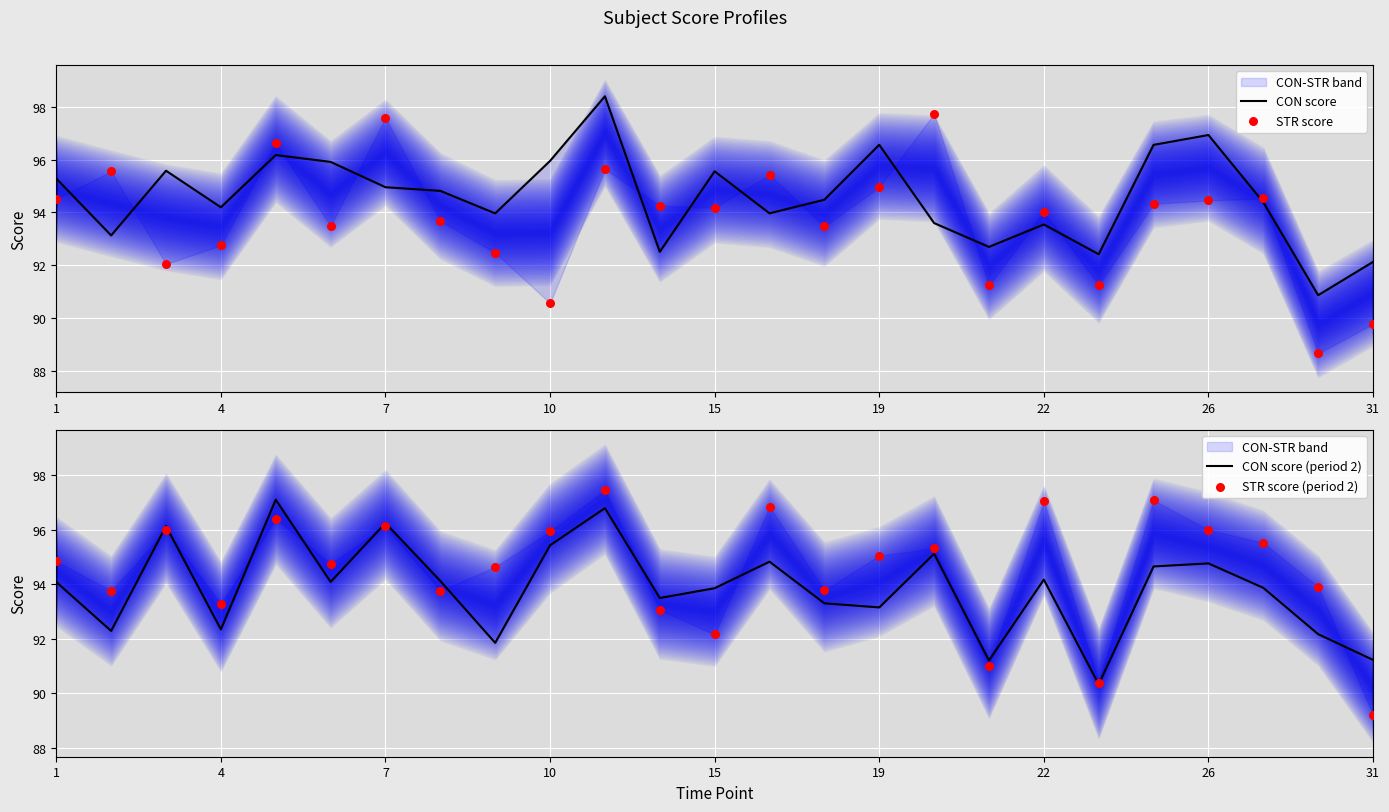

Which series contains the highest Y value?

CON score